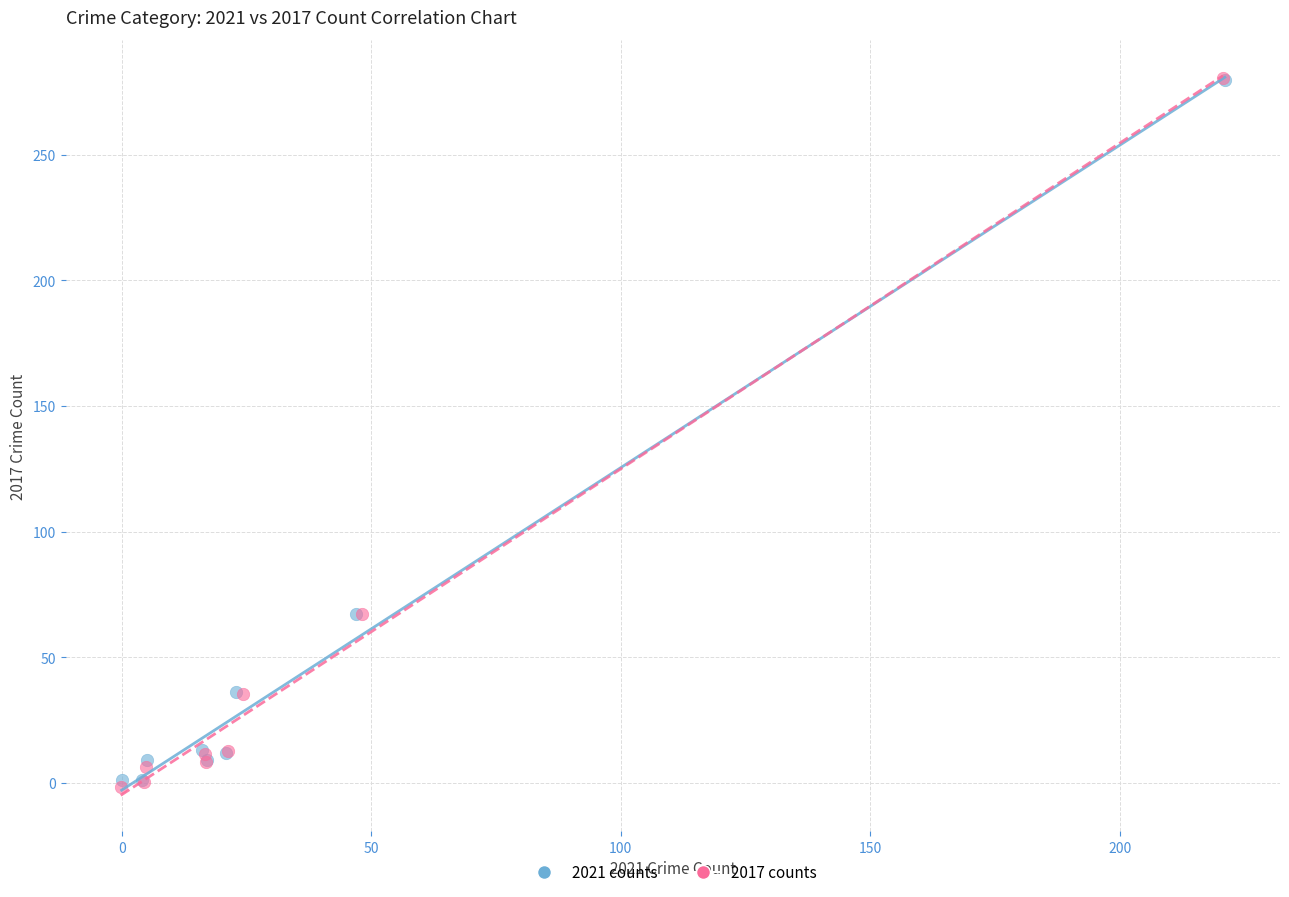

Which series has the largest Y range (max minus min)?

2017 counts